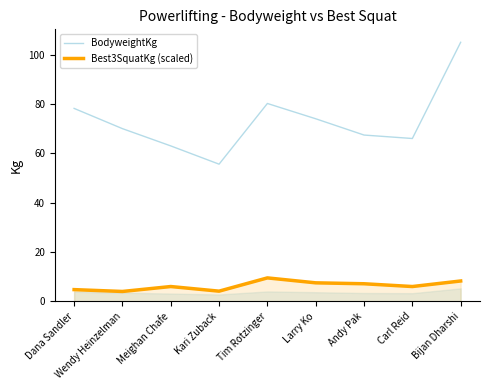

What is the maximum value for Best3SquatKg (scaled)?

9.5